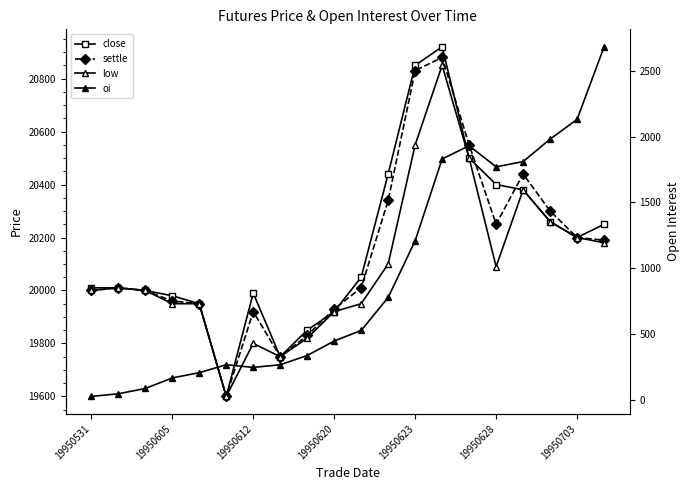

What are all the series names shown in the legend?

close, settle, low, oi